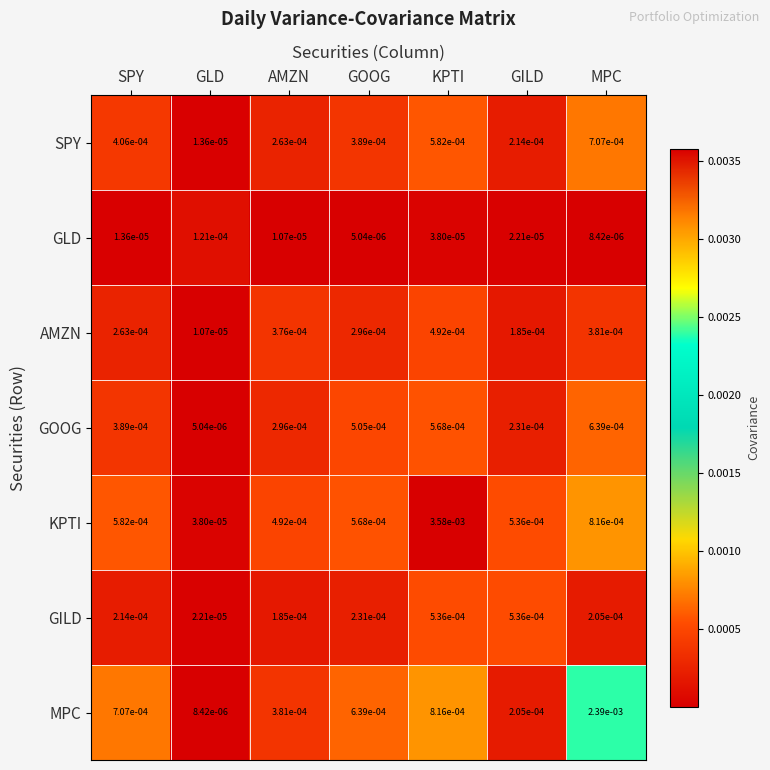

At which category is the sum across all series the highest?

KPTI